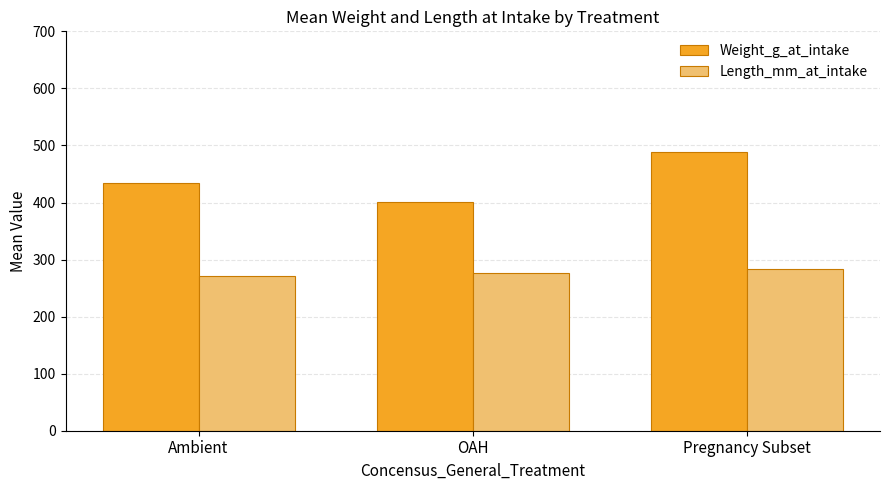

At which label is Weight_g_at_intake closest to 445?

Ambient